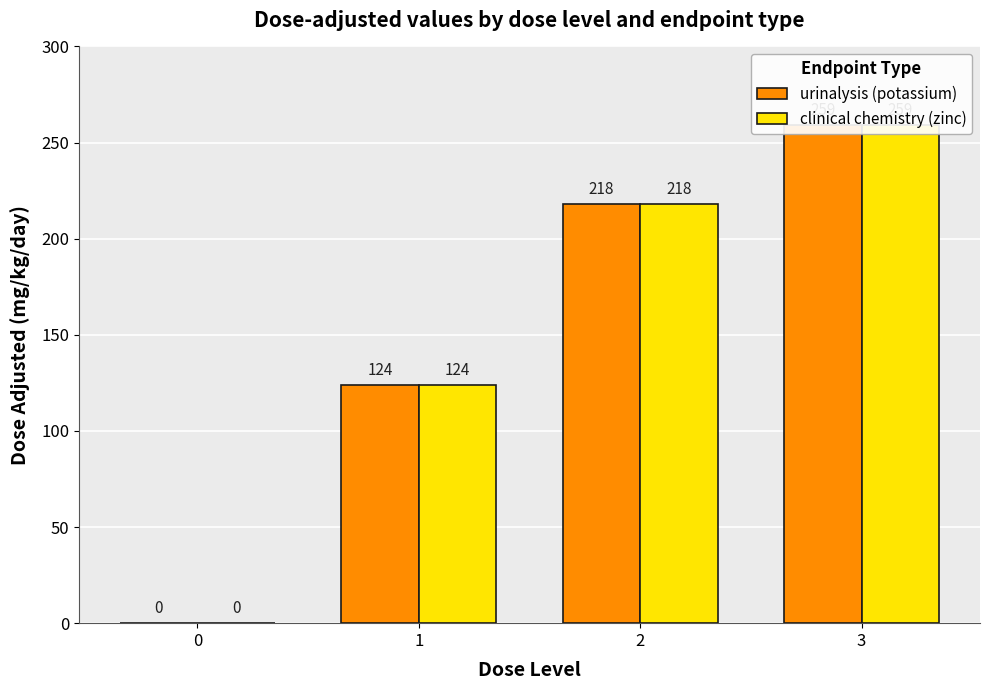

How many values in the clinical chemistry (zinc) series exceed 218?

1